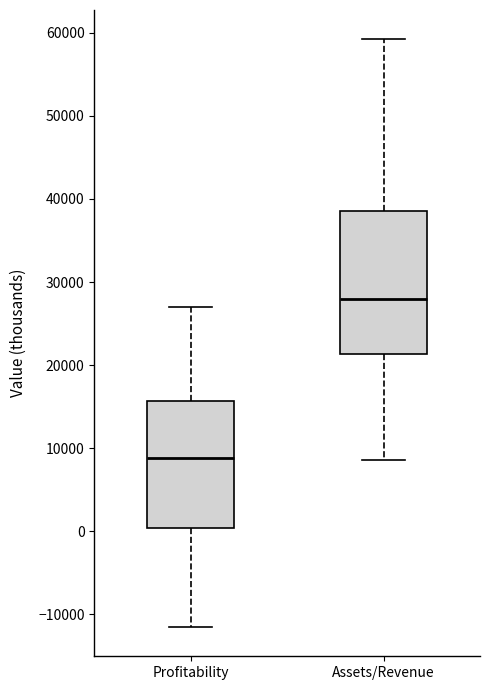

Reading left to right, transcribe this box plot: for each box, give where its median line is, the range the box spans, and where its two whiskers end, as read against the y-axis. The values are not printed on the chart, so give them approximately, as read against the axis.

Profitability: median 9000, box 0 to 16000, whiskers -11000 to 27000
Assets/Revenue: median 28000, box 21000 to 39000, whiskers 9000 to 59000